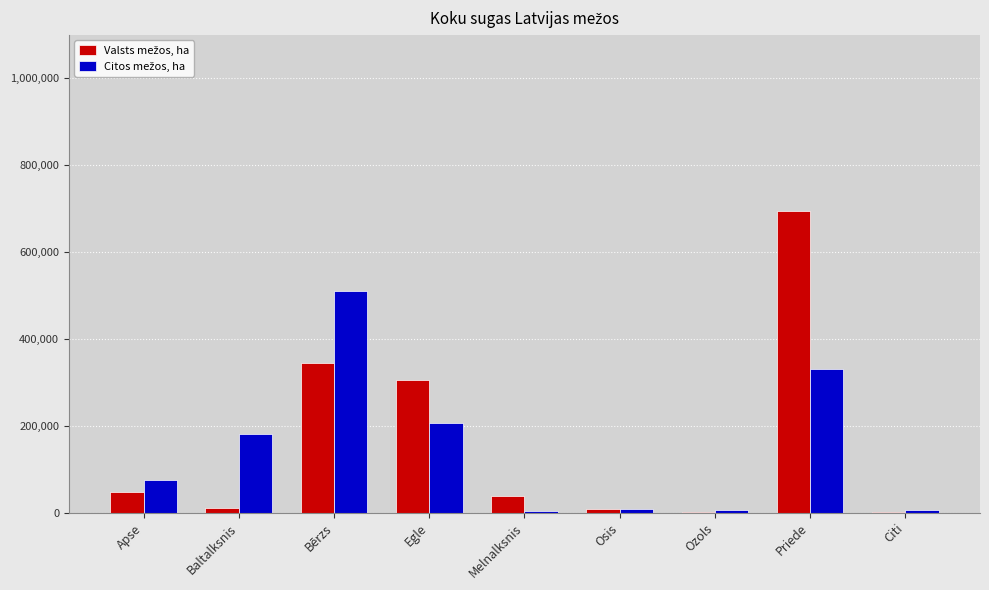

How many groups of bars are there?

9